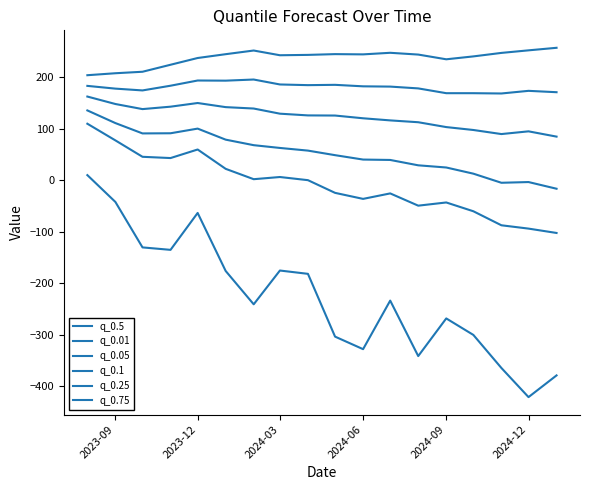

At which label does q_0.1 reach its peak?

2023-09